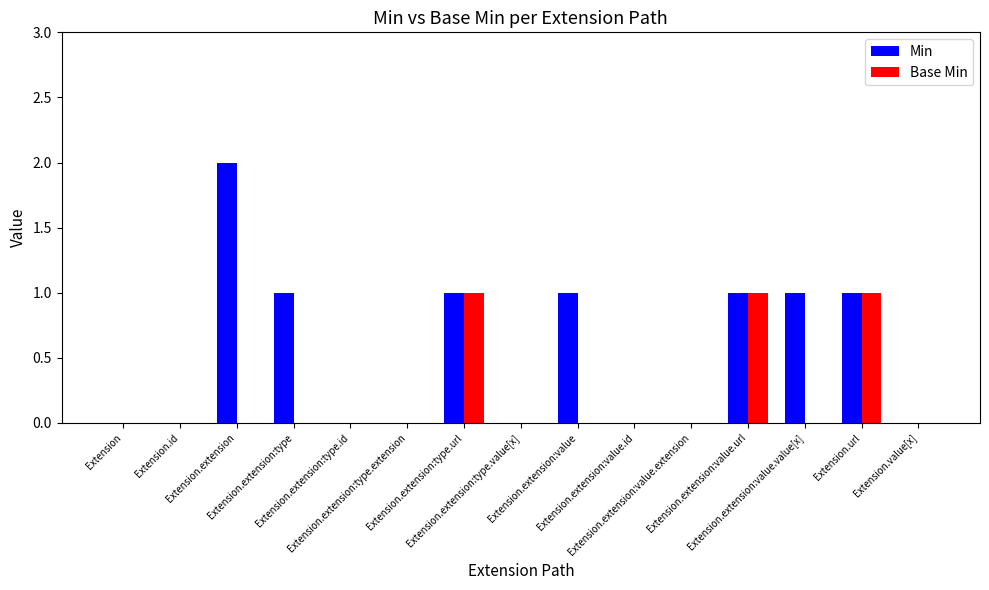

What are all the series names shown in the legend?

Min, Base Min